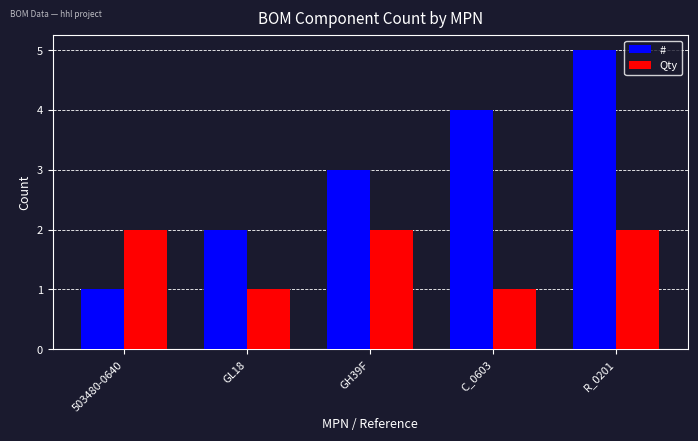

What is the sum of all Qty values?

8